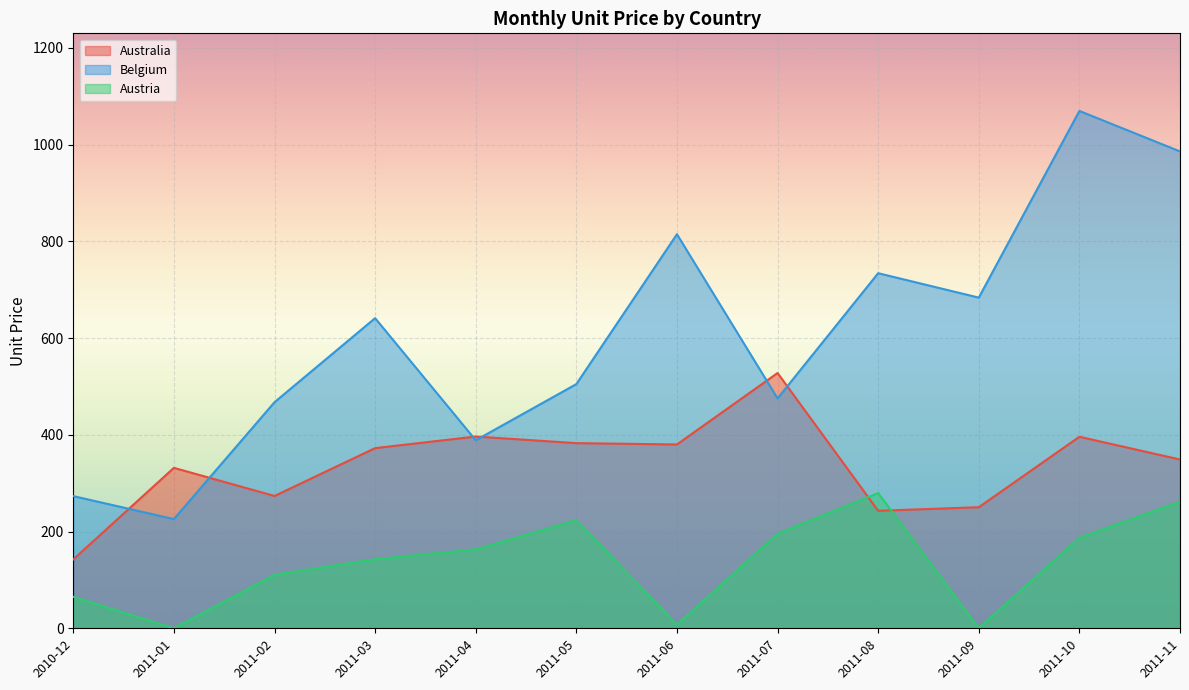

What is the difference between the maximum and minimum values in the Belgium series?

844.0